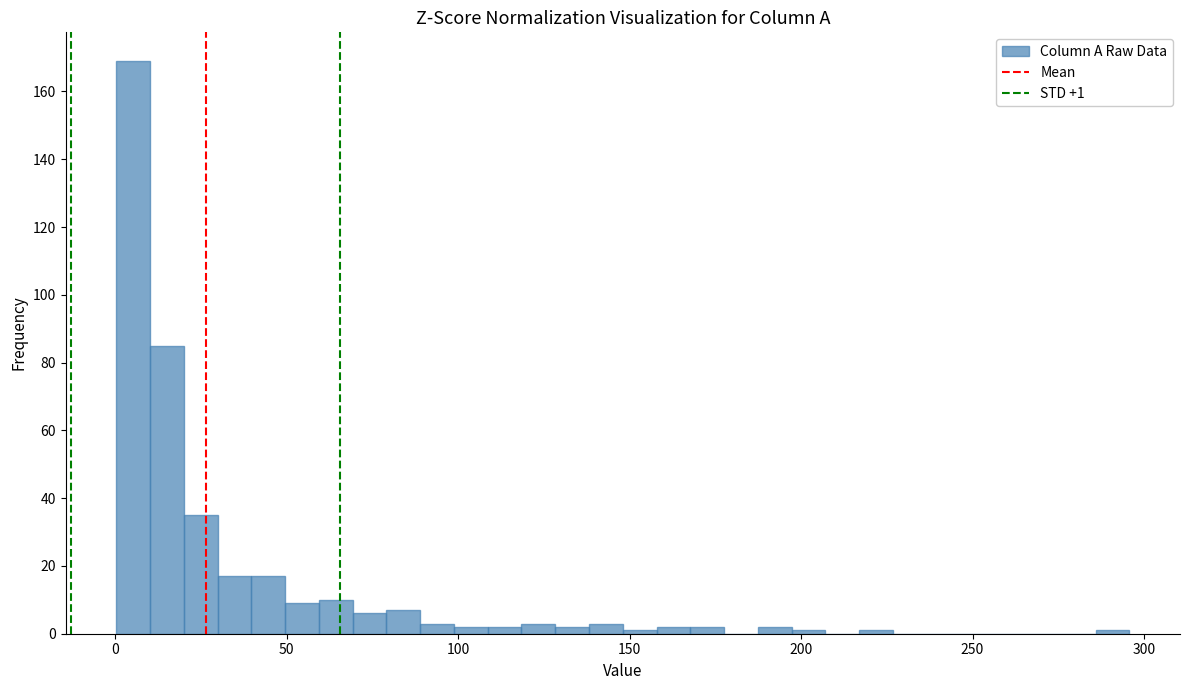

Read against the x-axis, roughly where is the centre of the tallest bar?

5